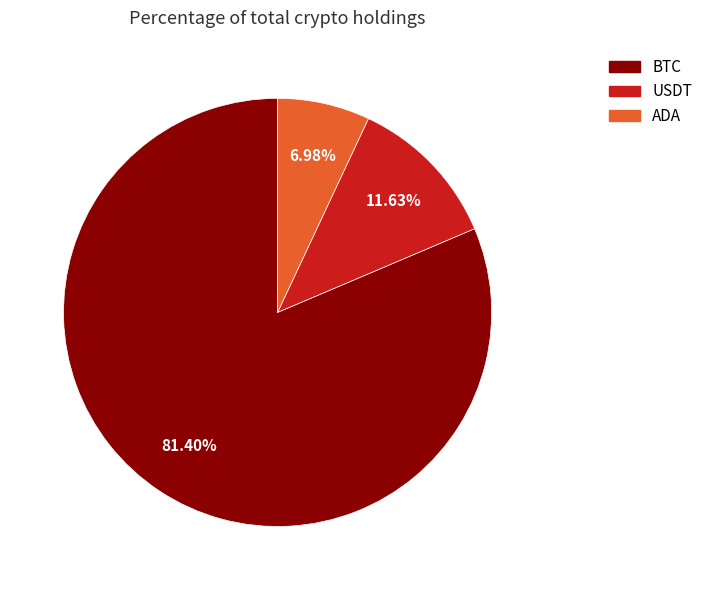

Rank the categories by value from highest to lowest.

BTC, USDT, ADA